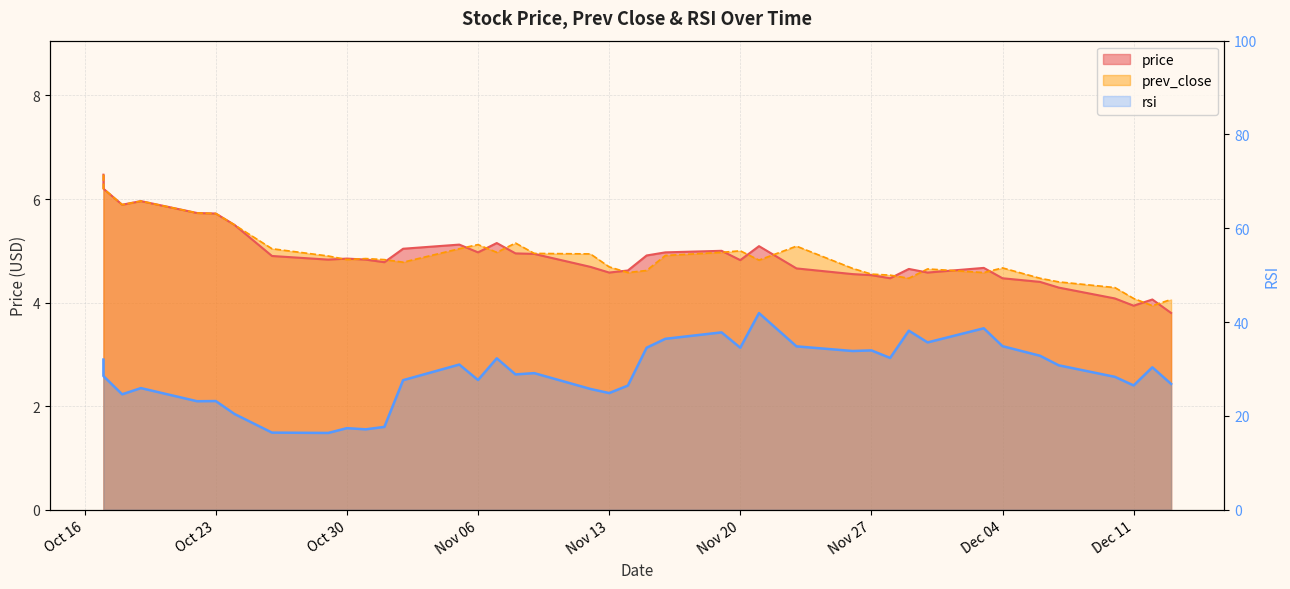

True or false: rsi has a value of 57.6 at 2018-11-16.

False